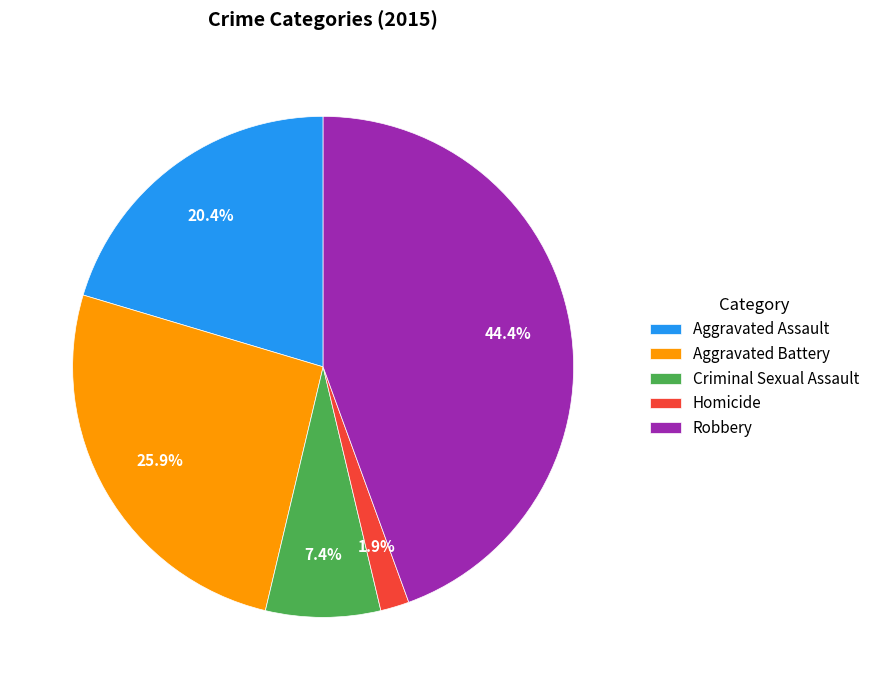

What is the largest slice in the pie chart?

Robbery